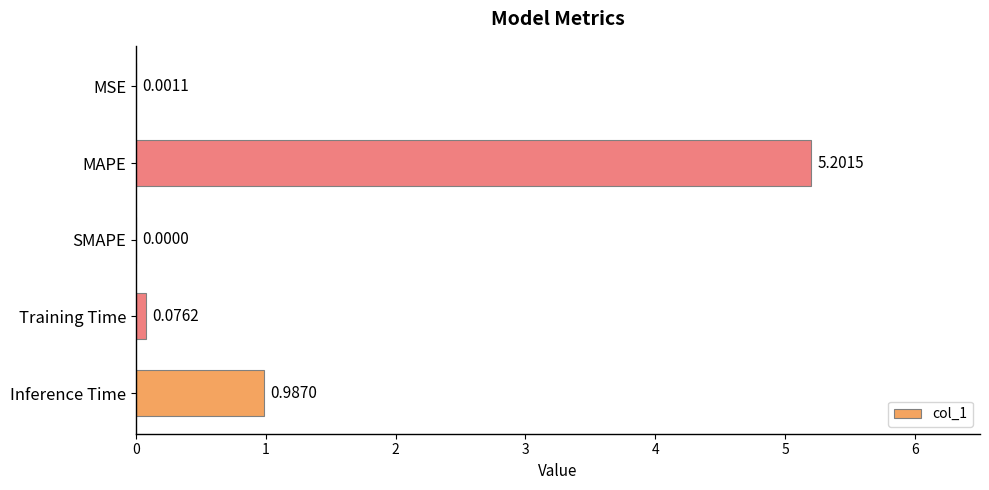

How many distinct data groups are displayed?

1